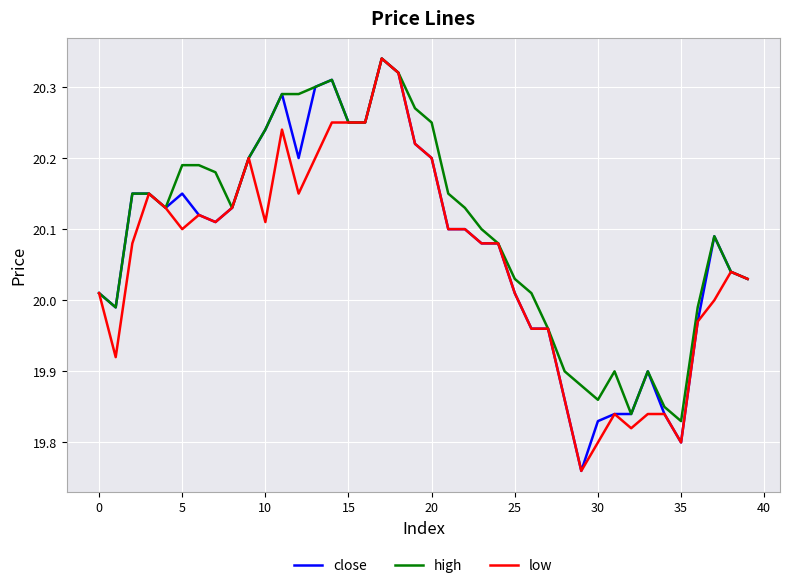

At which label does high reach its minimum?

35